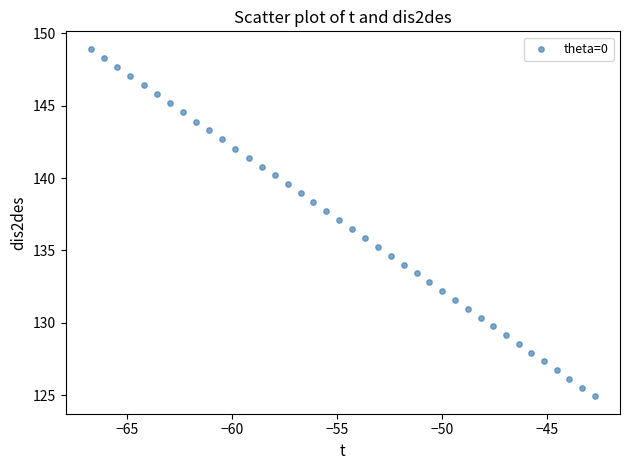

What is the range of X values (max minus min)?

24.0